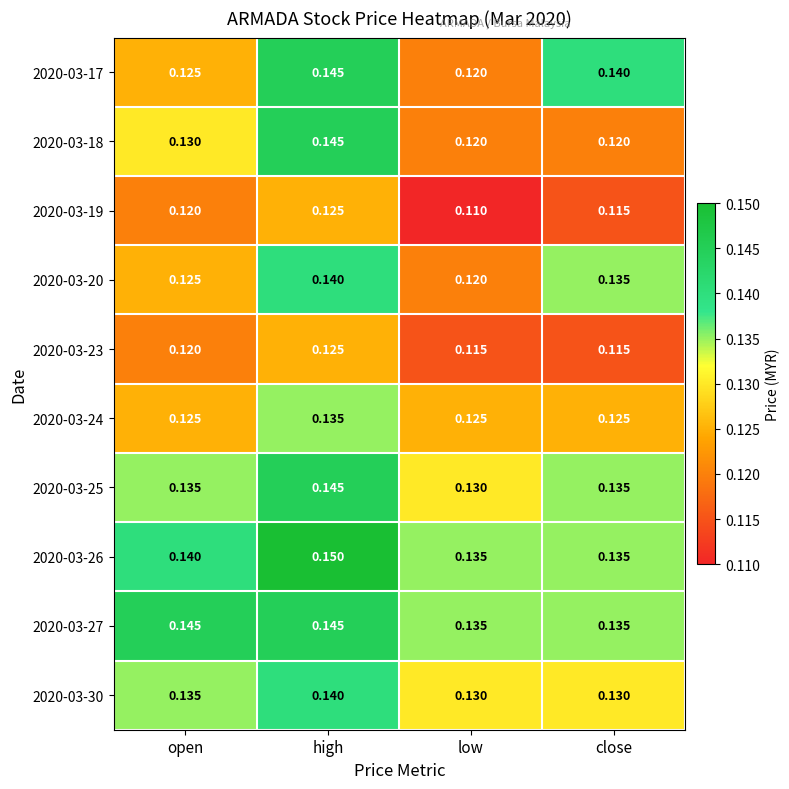

Is the value of 2020-03-27 at low greater than the value of 2020-03-23 at open?

Yes